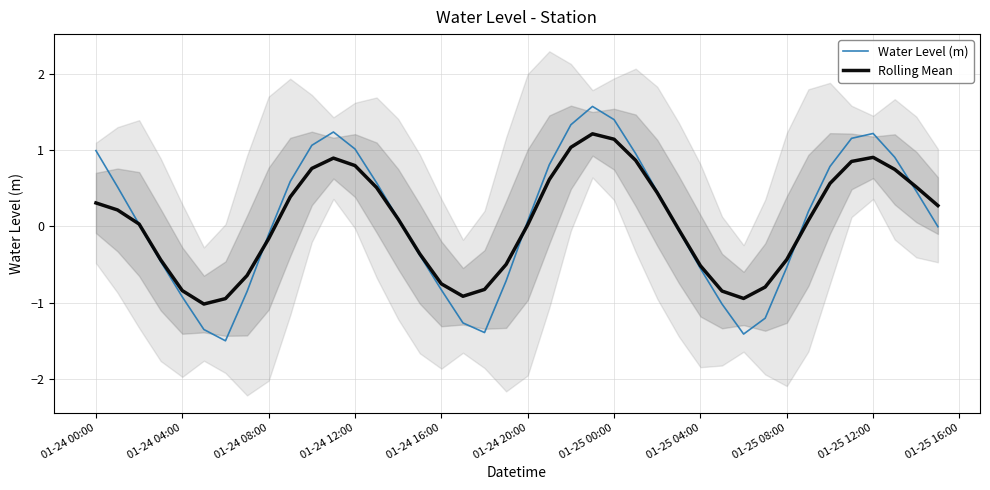

What is the highest value of the Rolling Mean series?

1.2